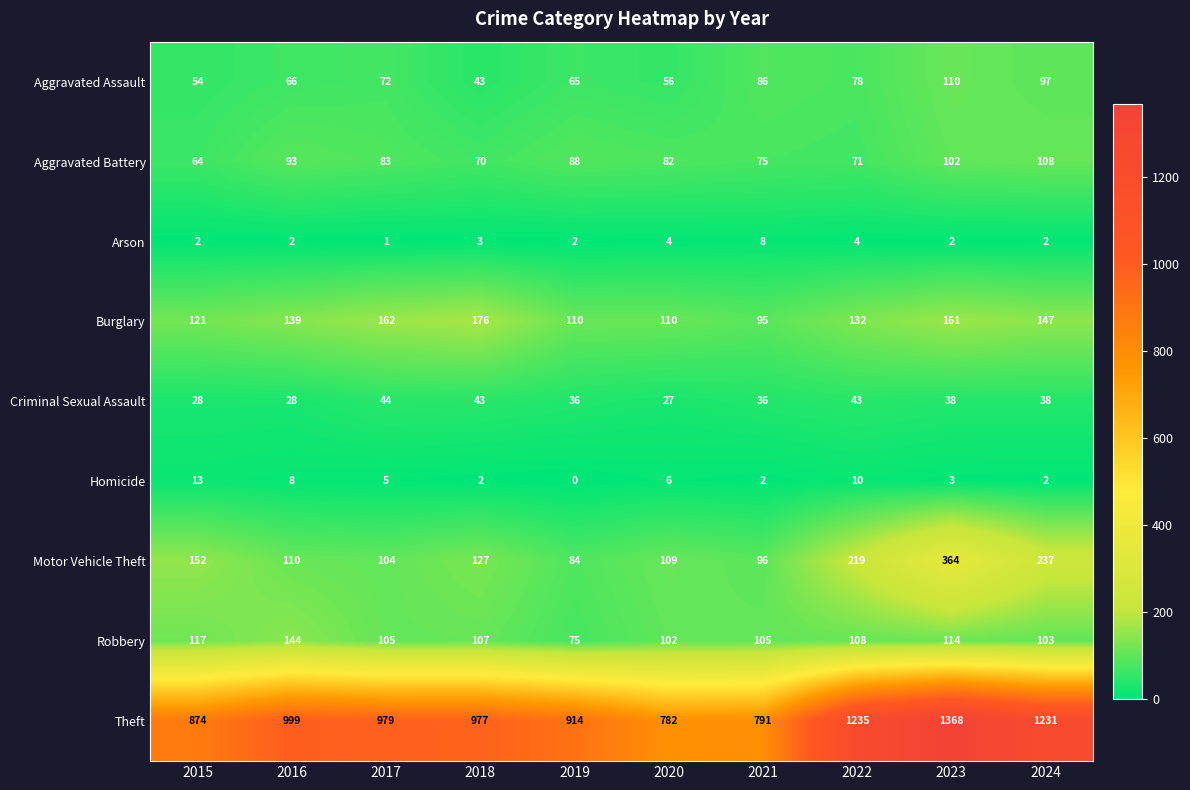

Which category has the highest value in the Arson series?

2021